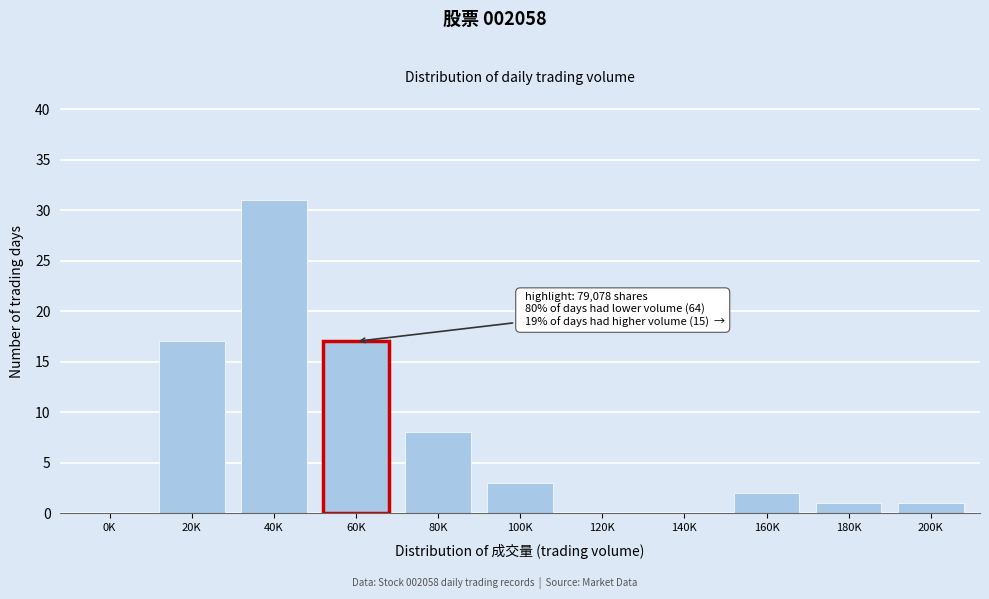

Reading left to right, what are all the values shown in this chart?

0K=0	20K=17	40K=31	60K=17	80K=8	100K=3	120K=0	140K=0	160K=2	180K=1	200K=1